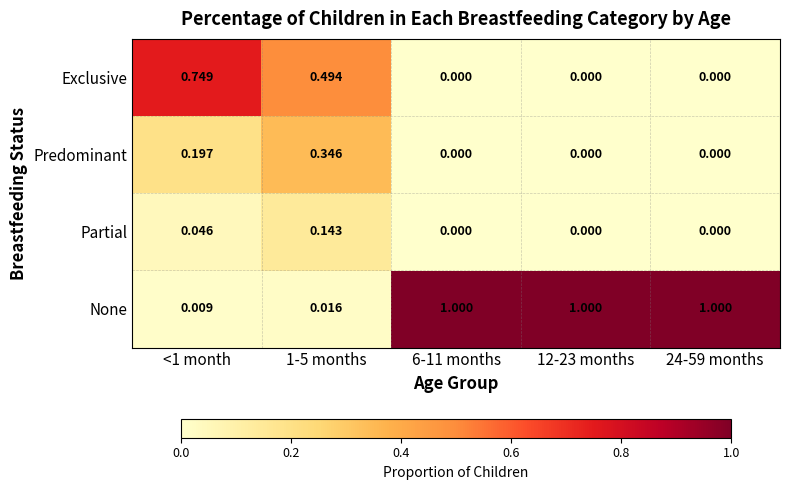

Rank the series by their maximum value, from highest to lowest.

None, Exclusive, Predominant, Partial